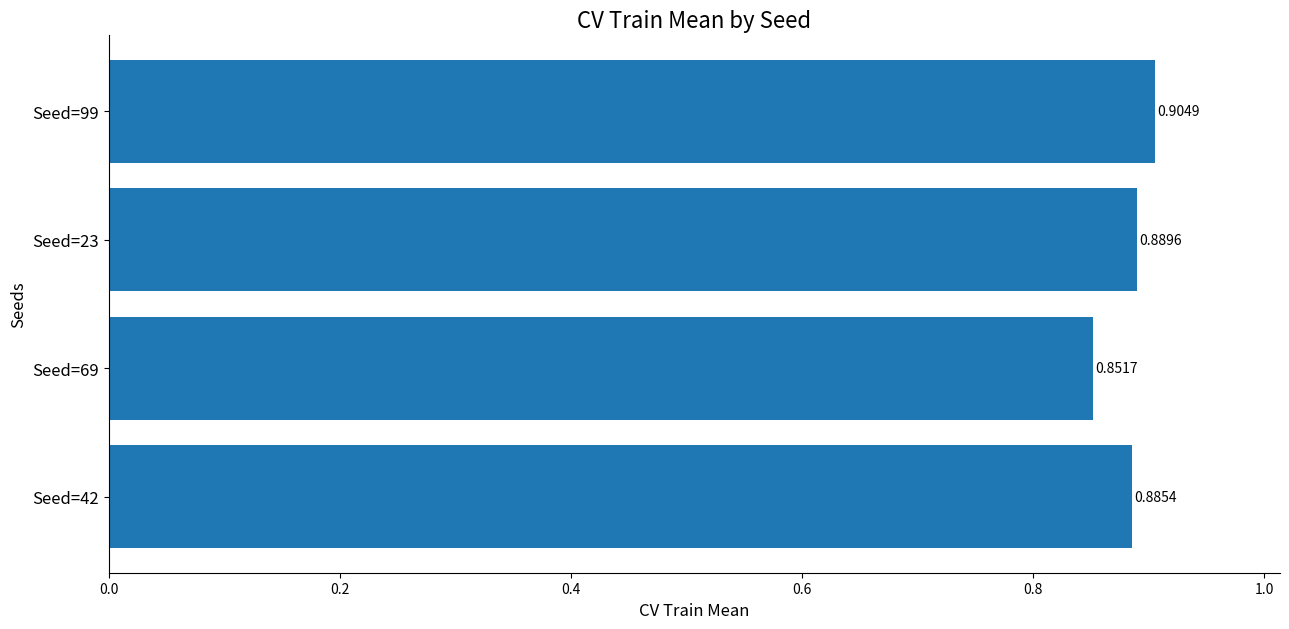

Rank the categories by value from lowest to highest.

Seed=69, Seed=42, Seed=23, Seed=99